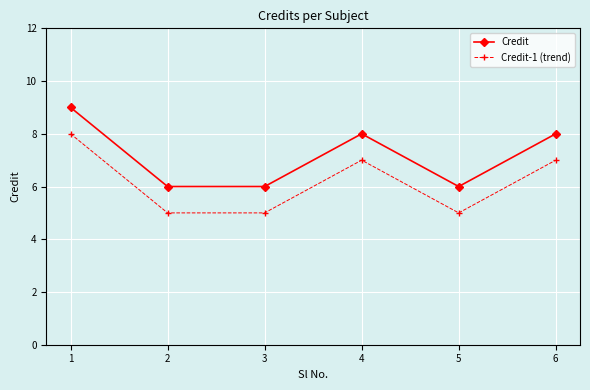

What is the maximum value shown in the chart?

9